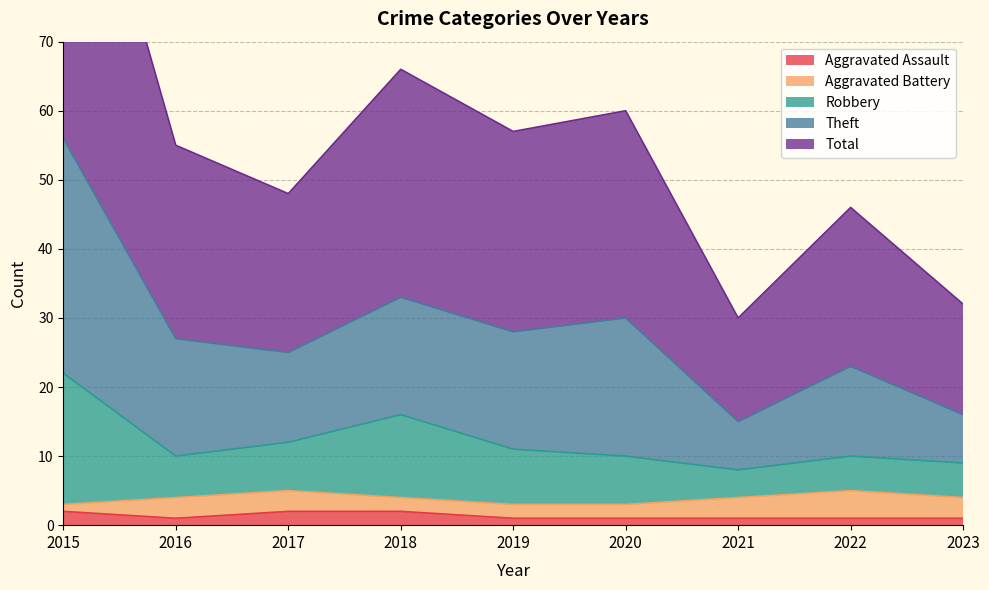

Does the chart display data point markers on the line(s)?

No